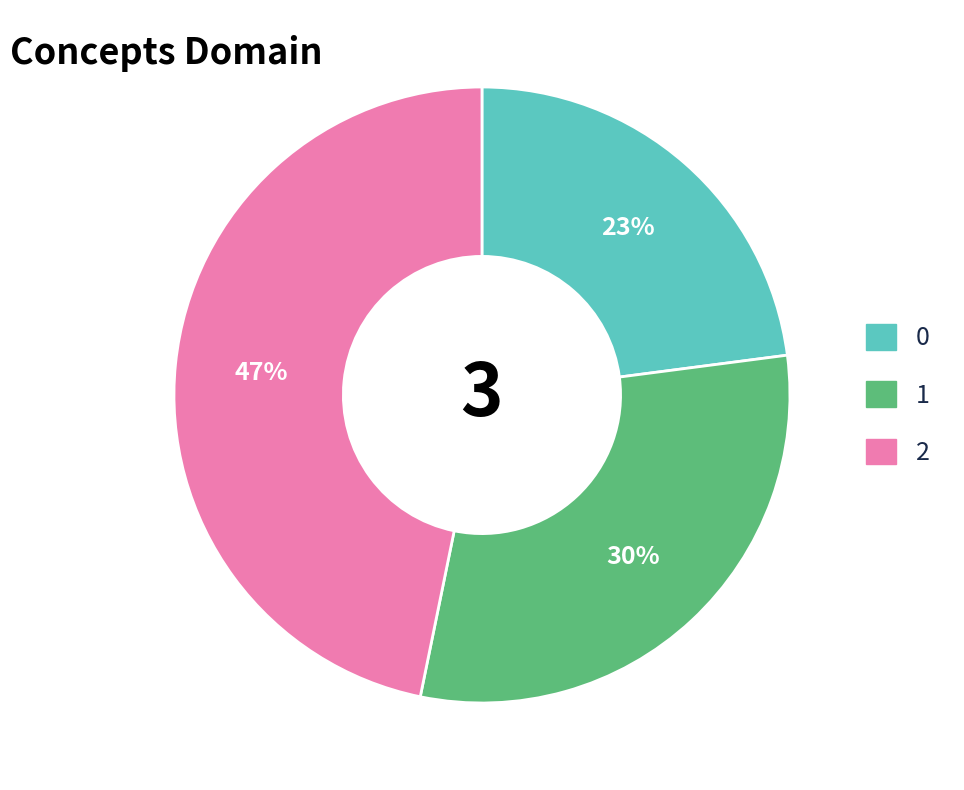

To the nearest percent, what is the difference between the largest and smallest slice percentages?

24%